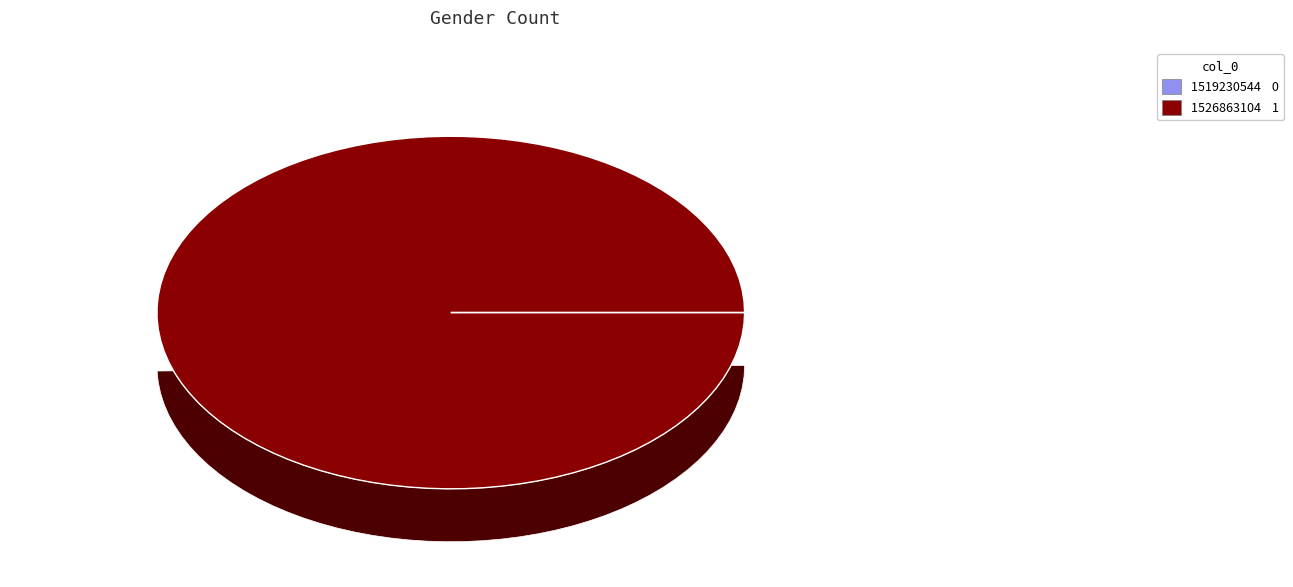

To the nearest percent, what is the combined percentage of 1526863104 and 1519230544?

100%